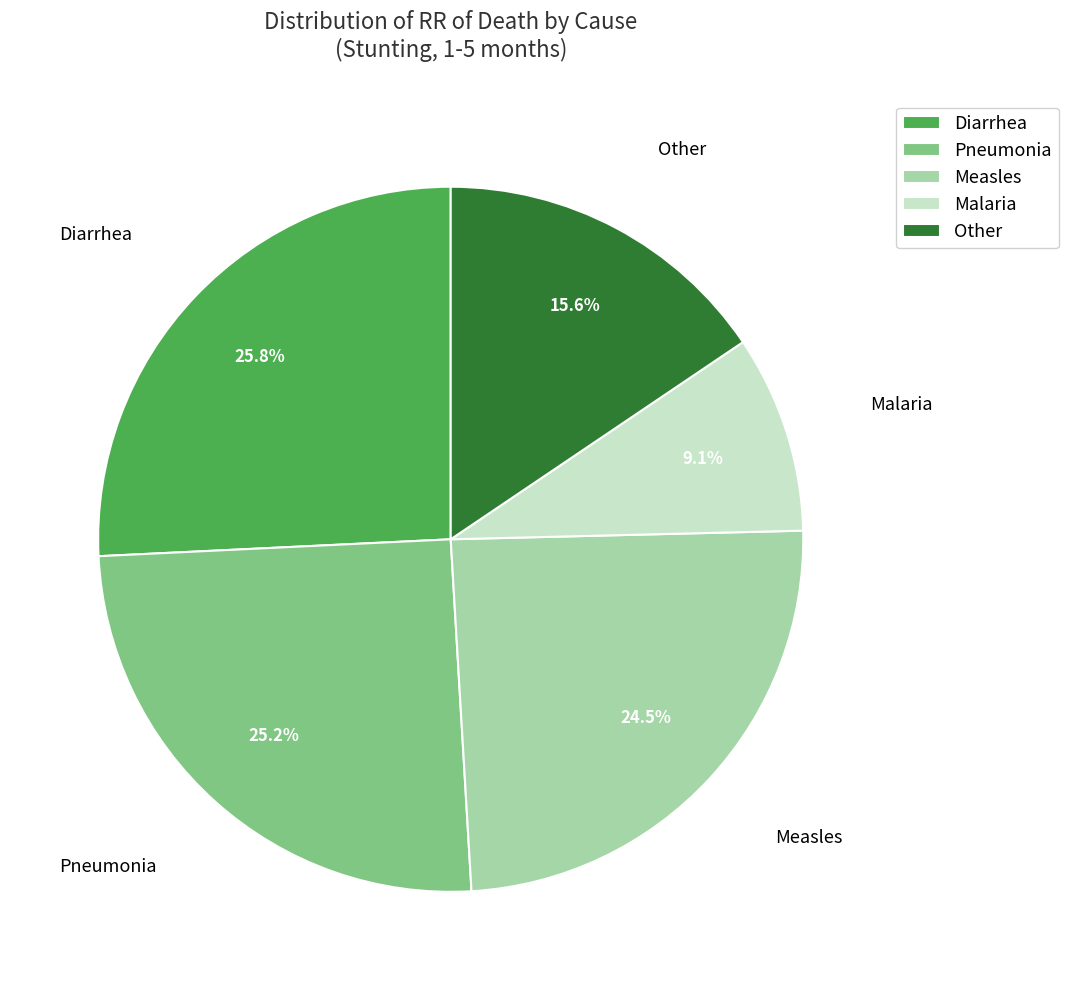

What portion of the pie excludes Malaria?

90.9%